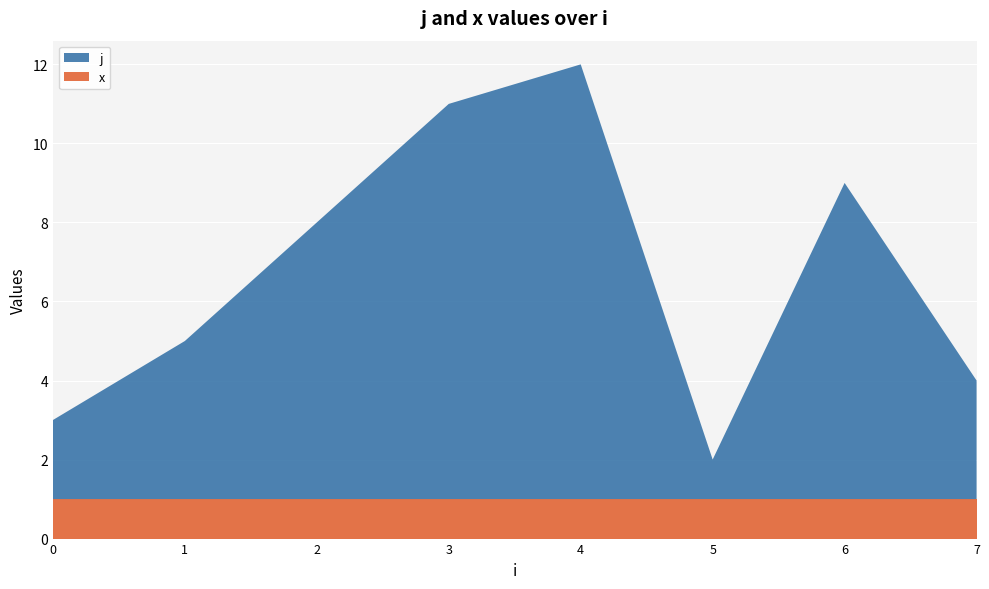

Reading right to left, extract all data points from this chart.

j: 7=3	6=8	5=1	4=11	3=10	2=7	1=4	0=2
x: 7=1	6=1	5=1	4=1	3=1	2=1	1=1	0=1